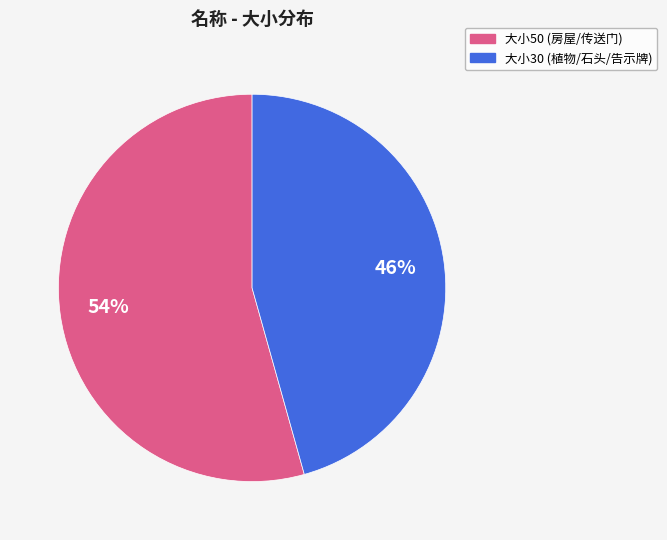

How many segments does this pie chart have?

2